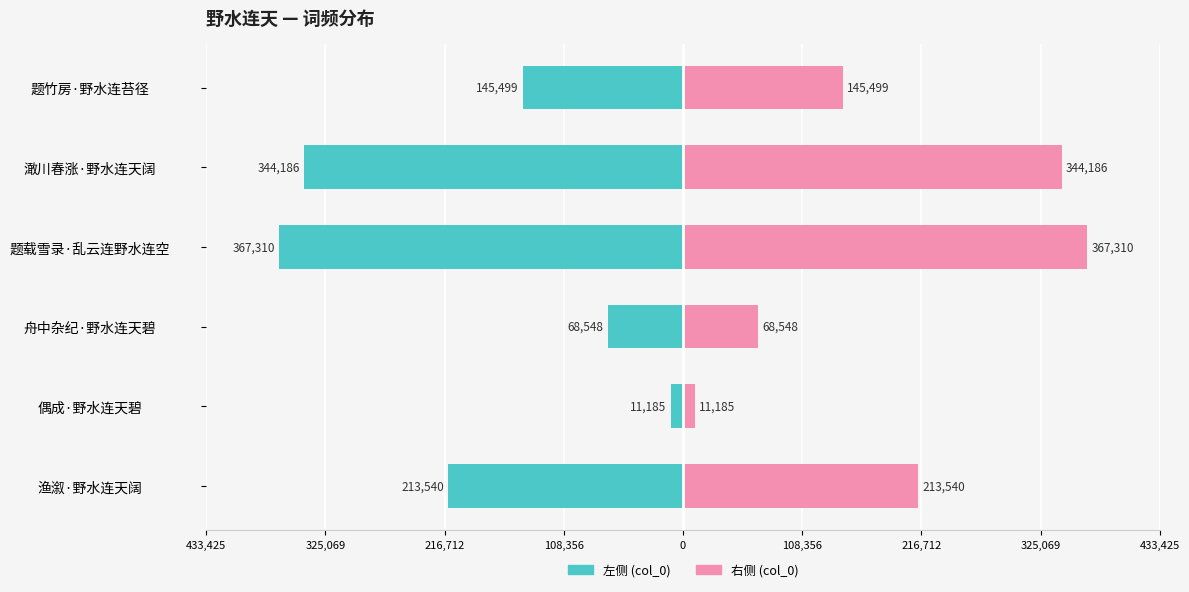

Is it true that col_0 (right) equals 344186 at 澉川春涨·野水连天阔?

True